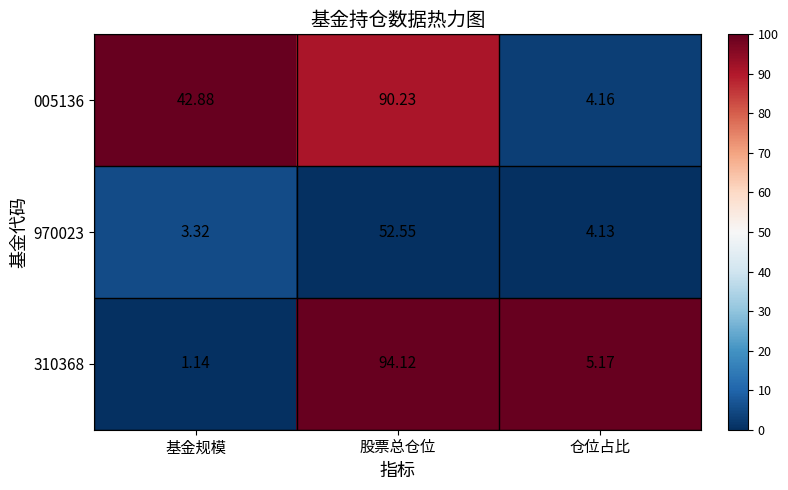

At which category is the sum across all series the highest?

股票总仓位